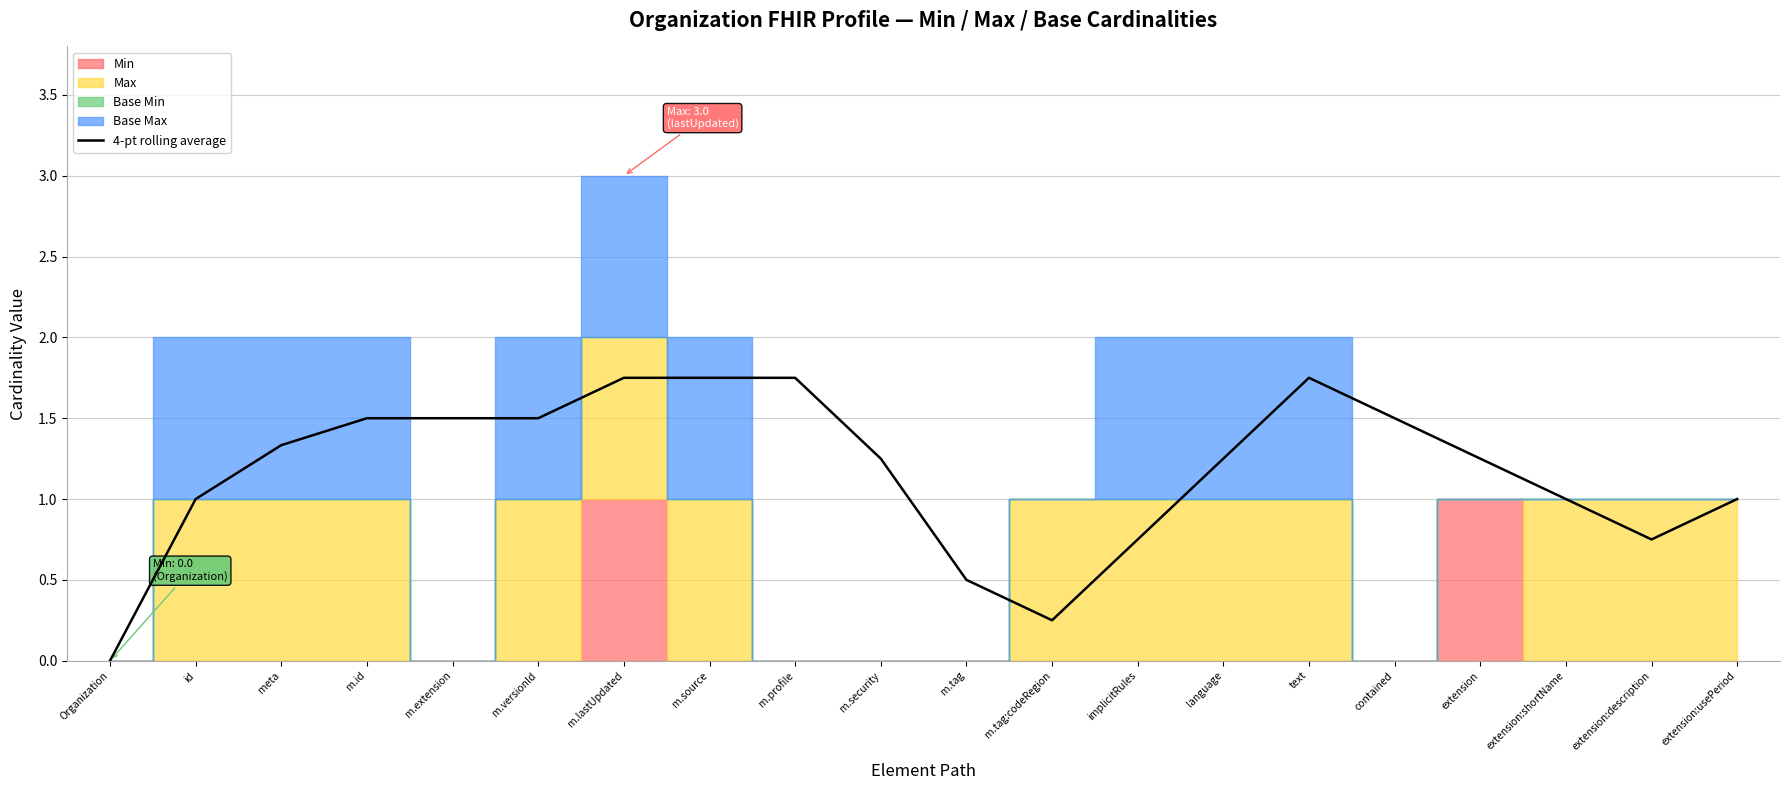

What is the difference between the values at extension and id?

0.2